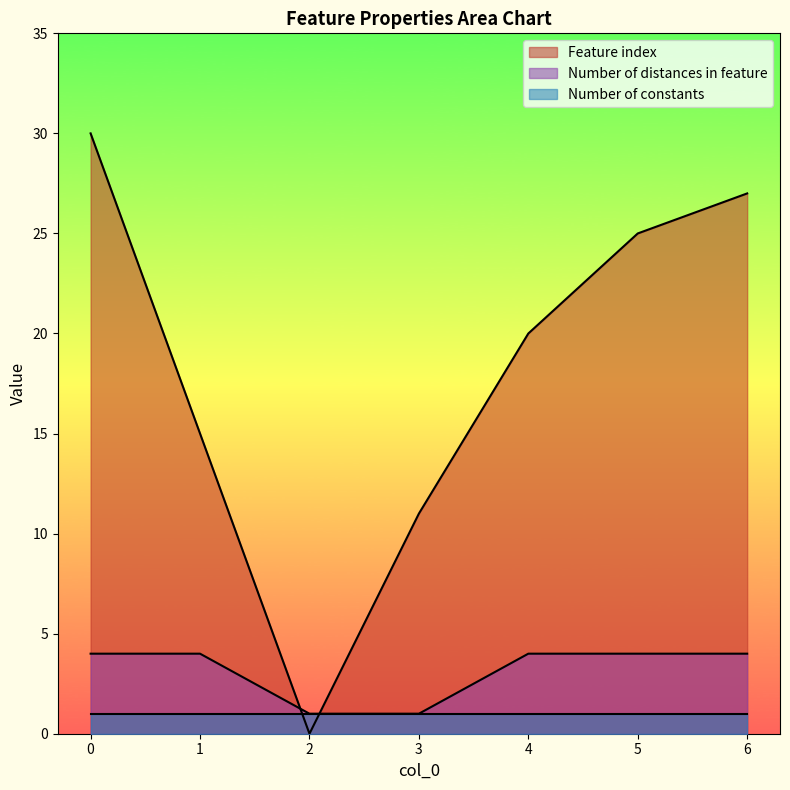

How many interior local valleys does the Feature index series have?

1